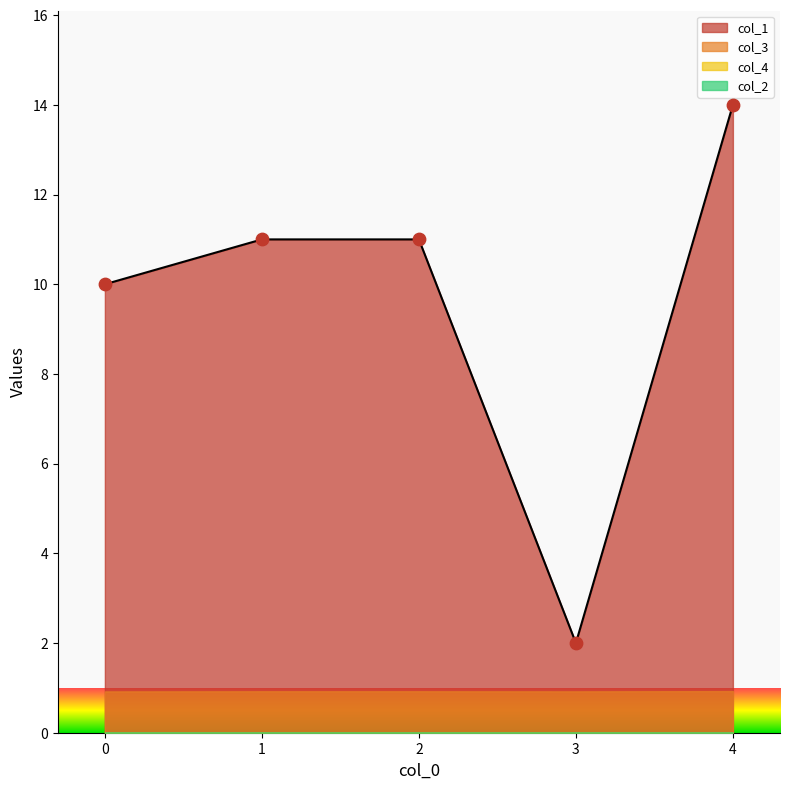

Which series has the widest spread of Y values?

col_1